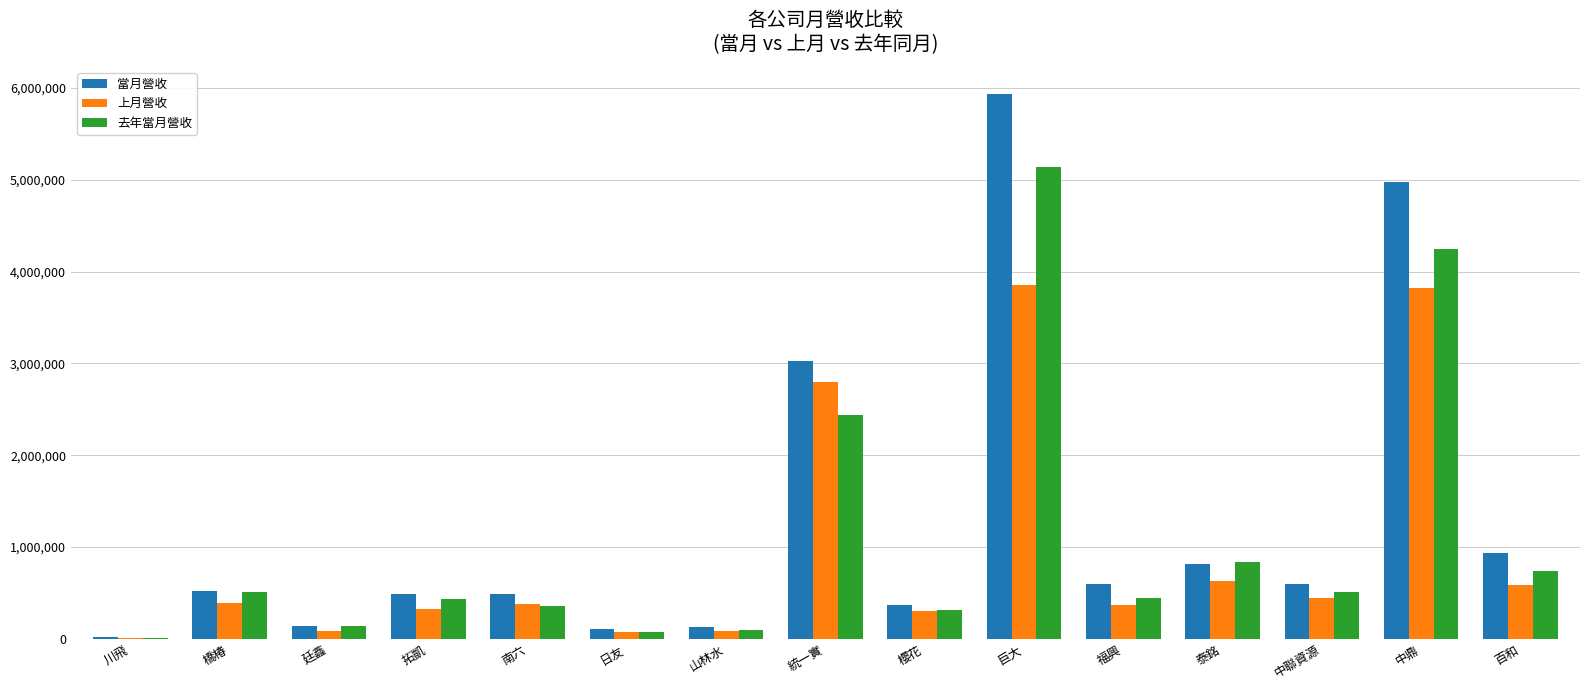

Between 櫻花 and 百和, which series saw the biggest shift?

當月營收